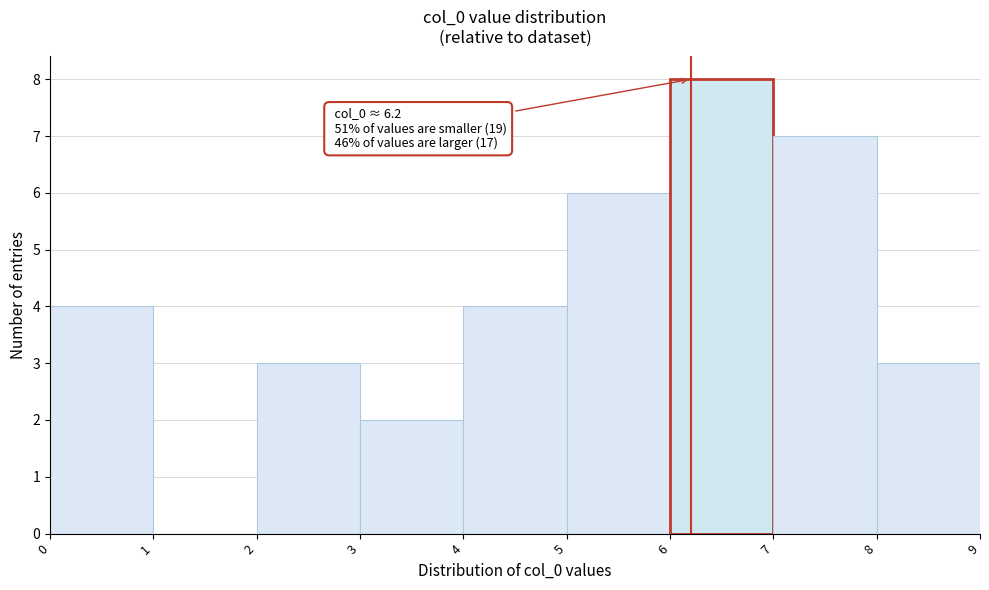

Over which range of the x-axis is the bar tallest?

6 to 7